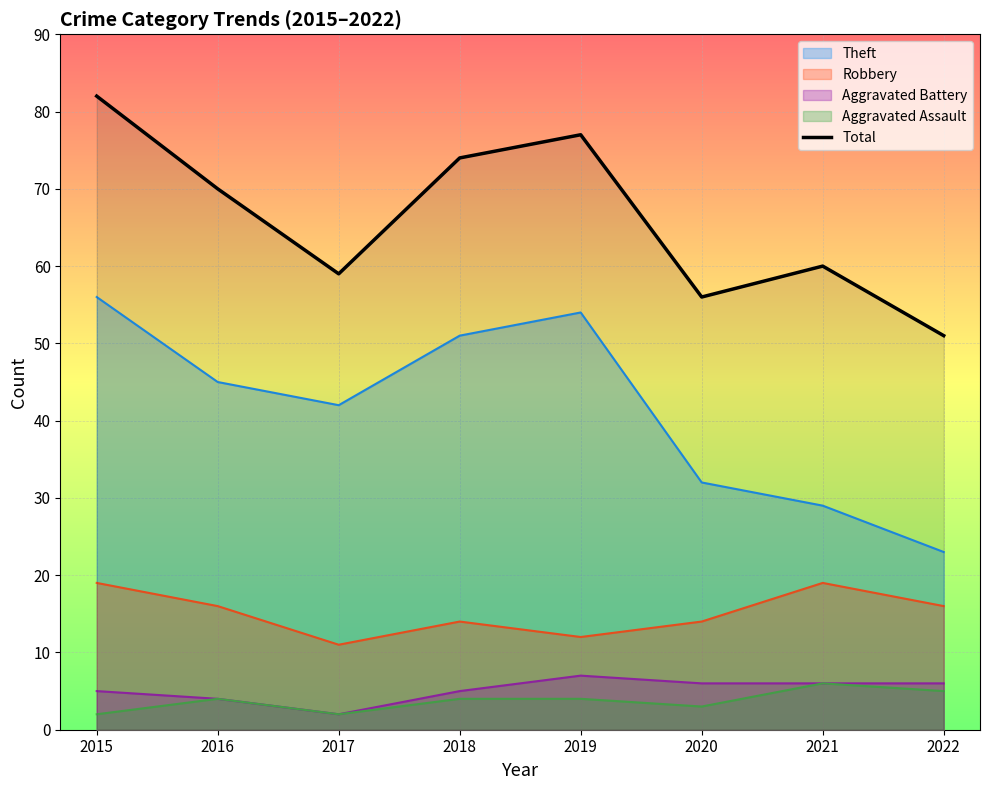

Is it true that the value at 2018 is 74?

True